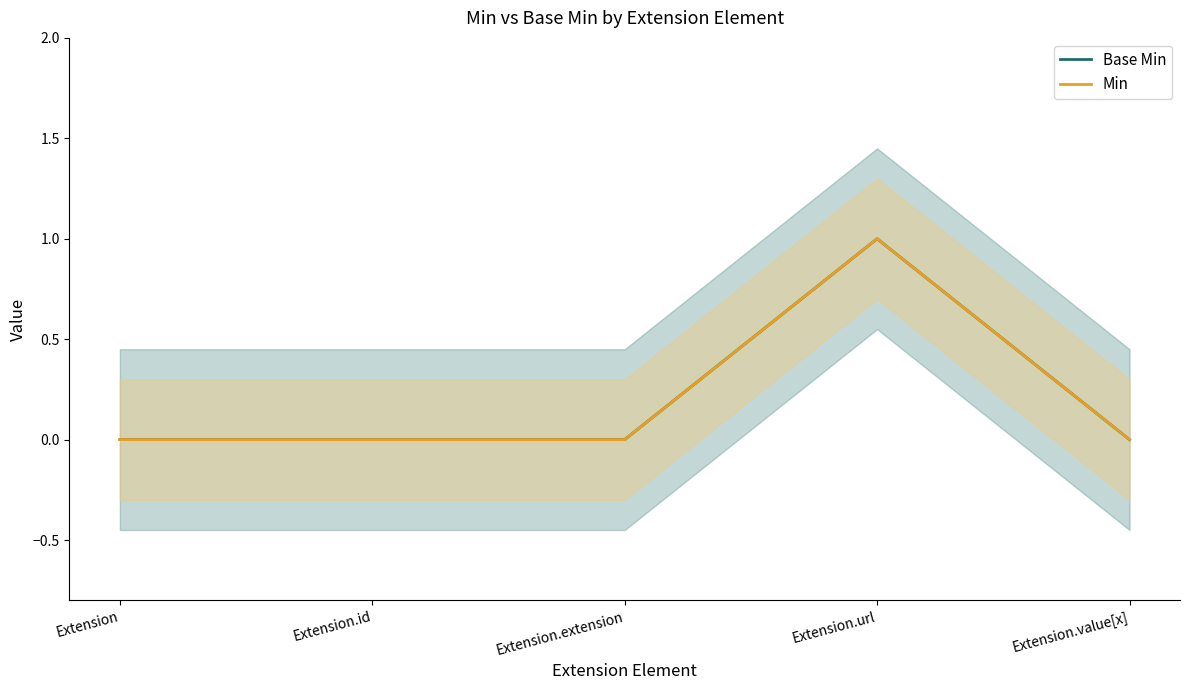

Reading left to right, extract all data points from this chart.

Base Min: 0	0	0	1	0
Min: 0	0	0	1	0